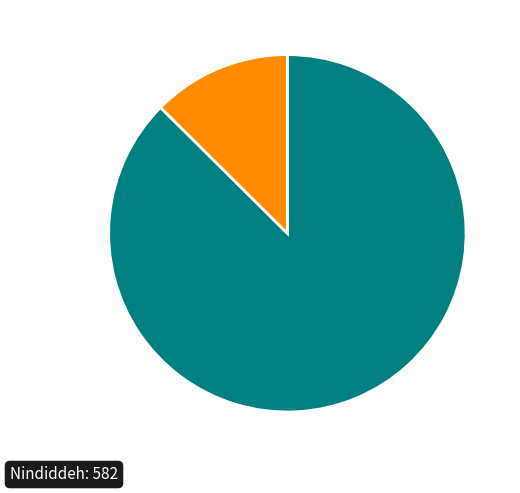

Is there a majority slice in this chart?

Yes